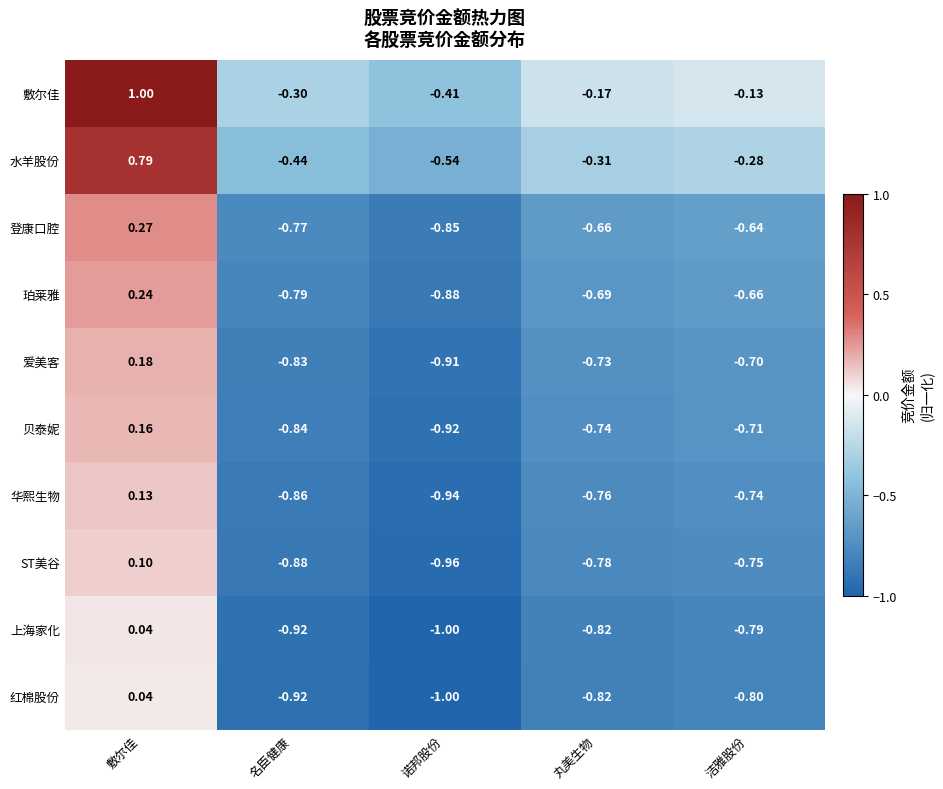

How many categories are shown in the chart?

5